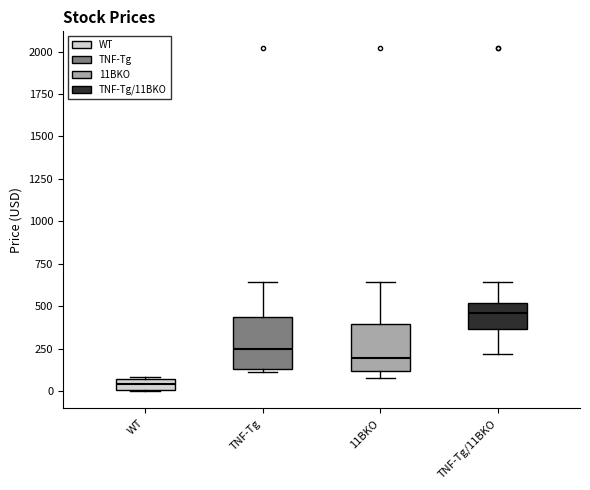

Where is the lower edge of the box for TNF-Tg/11BKO on the y-axis? The values are not printed on the chart, so give them approximately, as read against the axis.

350